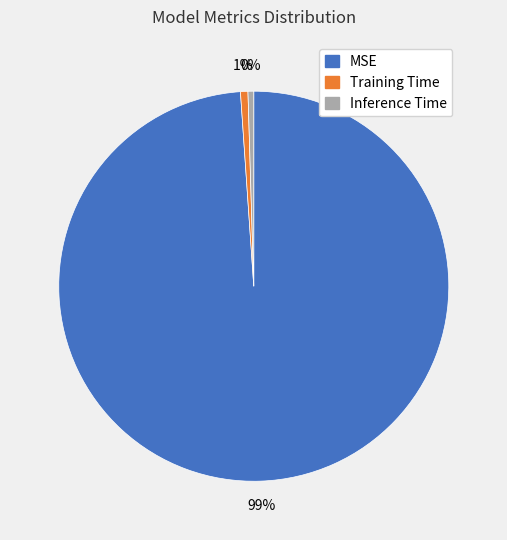

To the nearest percent, what portion does Training Time represent?

1%